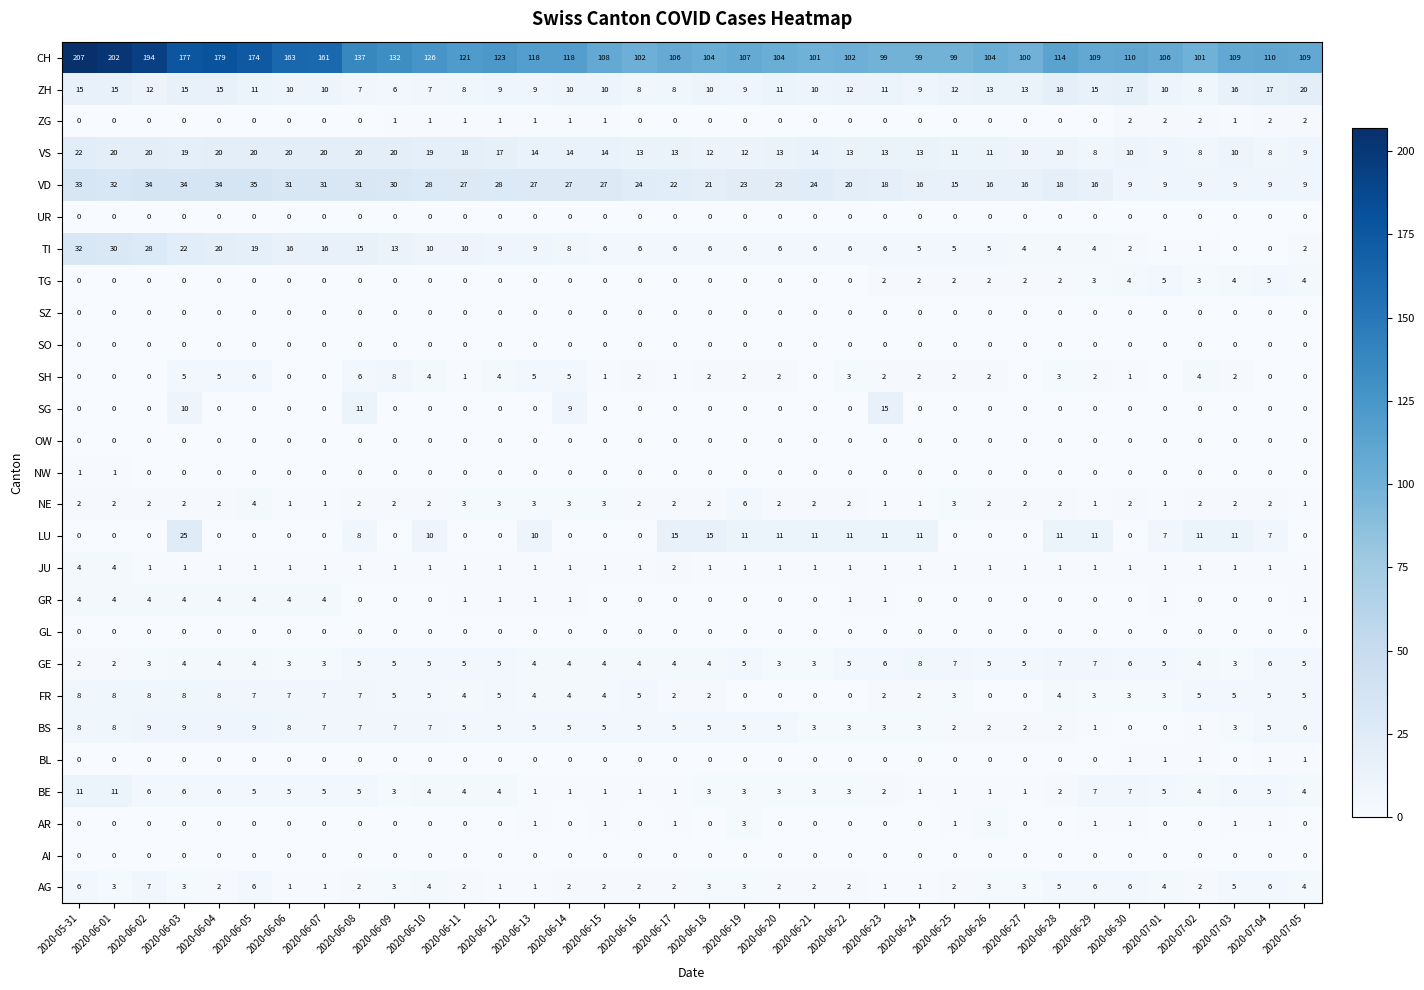

Which category has the highest value across all series?

2020-05-31